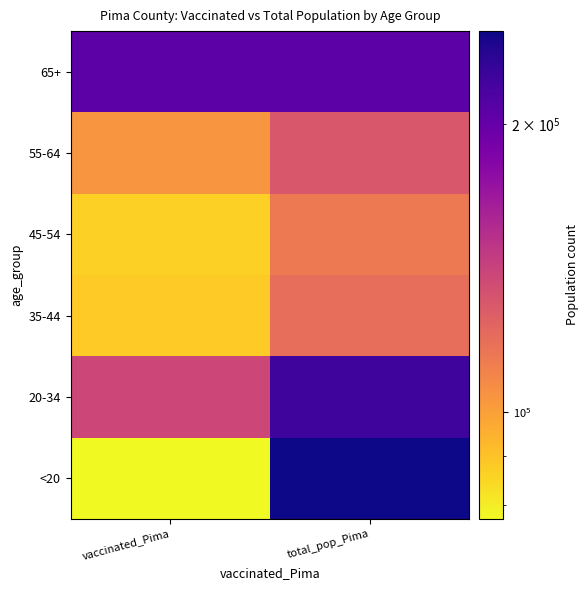

Rank the series by their maximum value, from highest to lowest.

<20, 20-34, 65+, 55-64, 35-44, 45-54